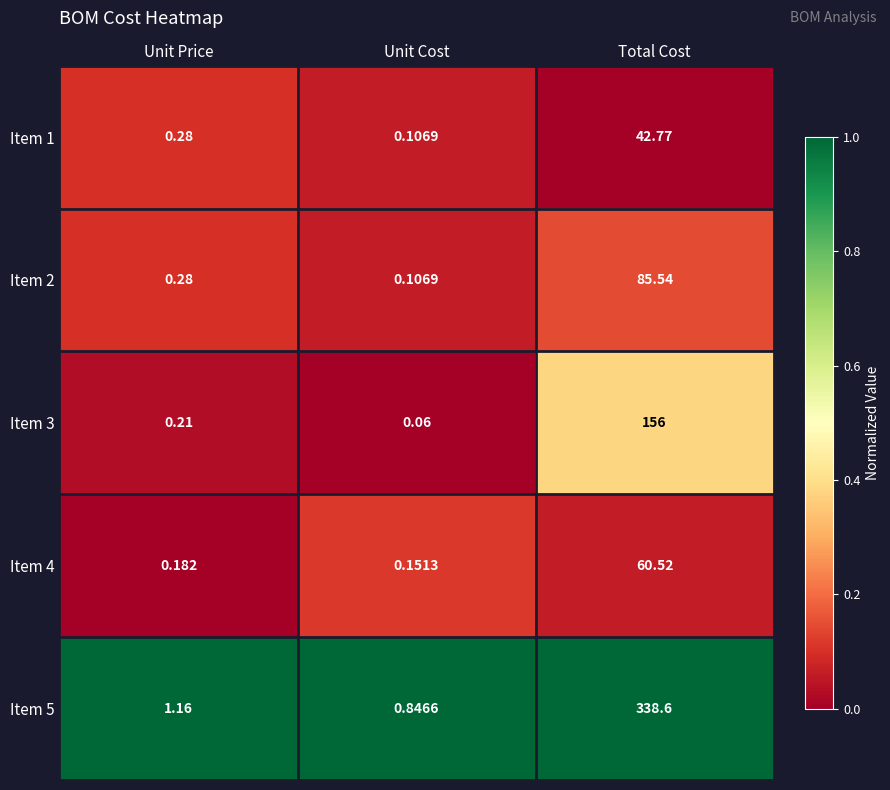

Which series has the widest spread of values?

Item 5